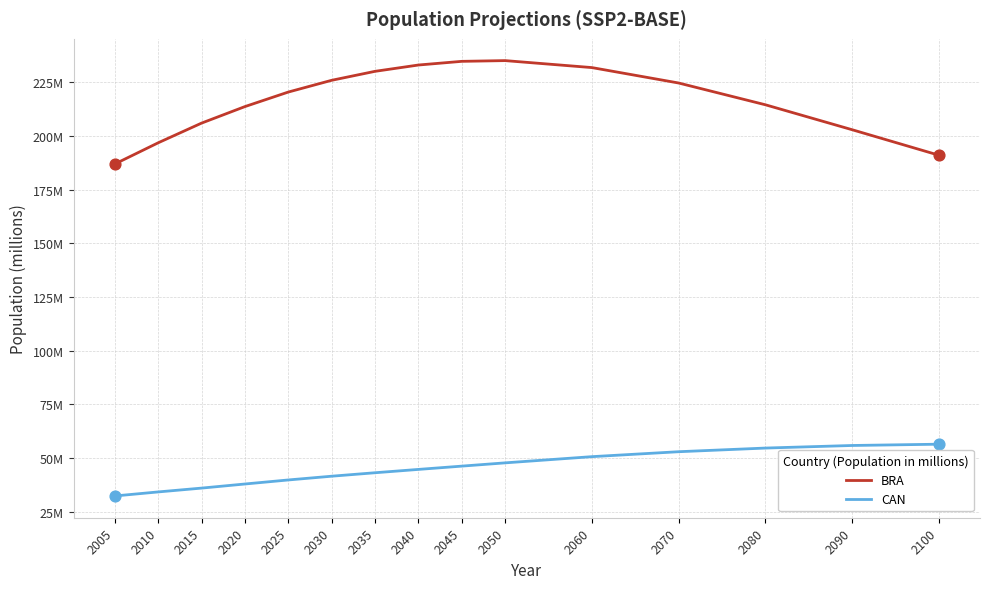

Which series has the largest total across all categories?

BRA